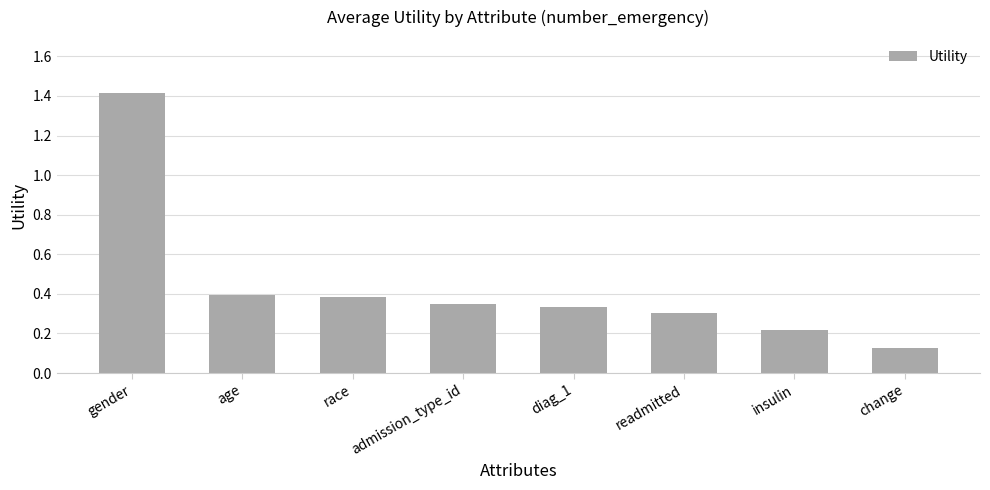

What is the label of the 3rd bar from the right?

readmitted